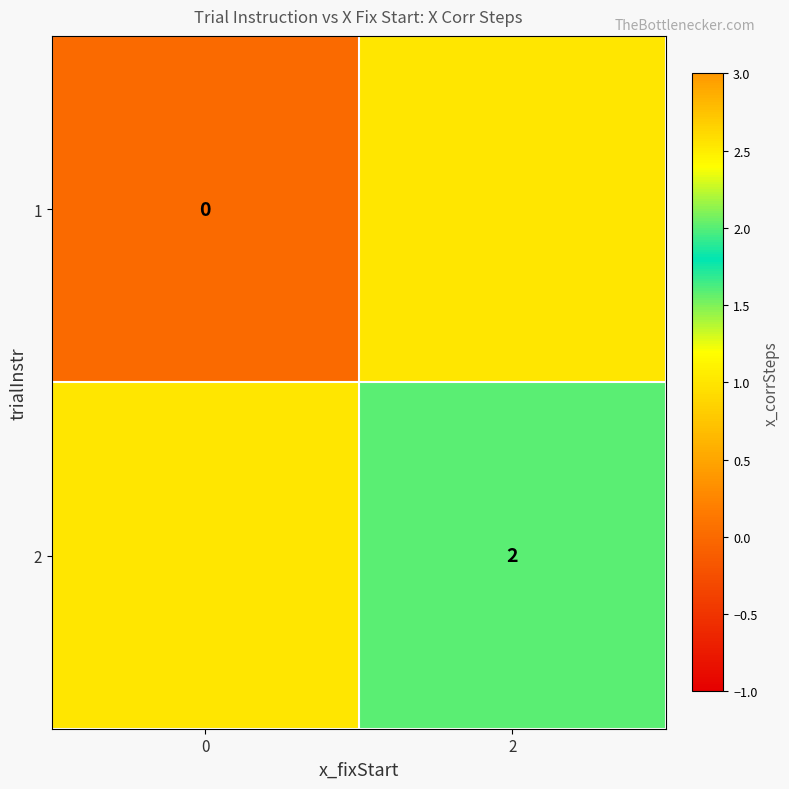

Is the value of 1 at 0 greater than the value of 2 at 2?

No